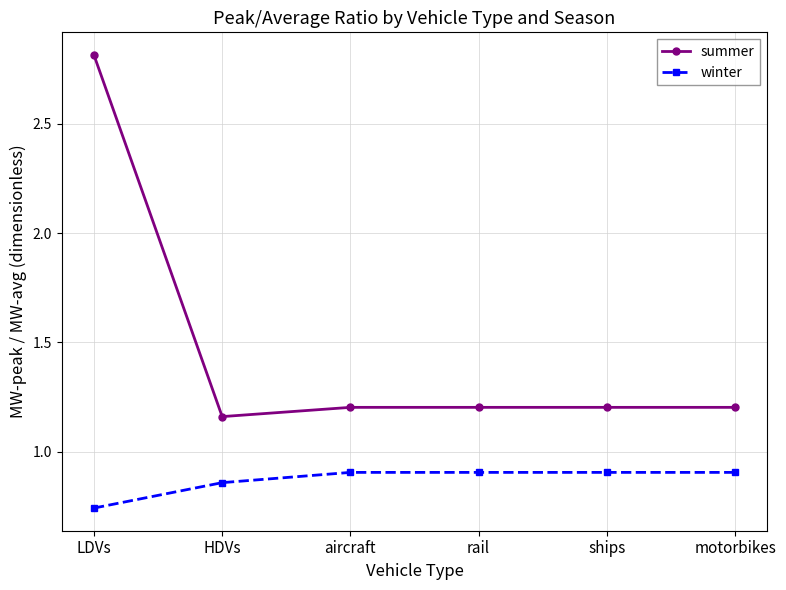

What are all the series names shown in the legend?

summer, winter